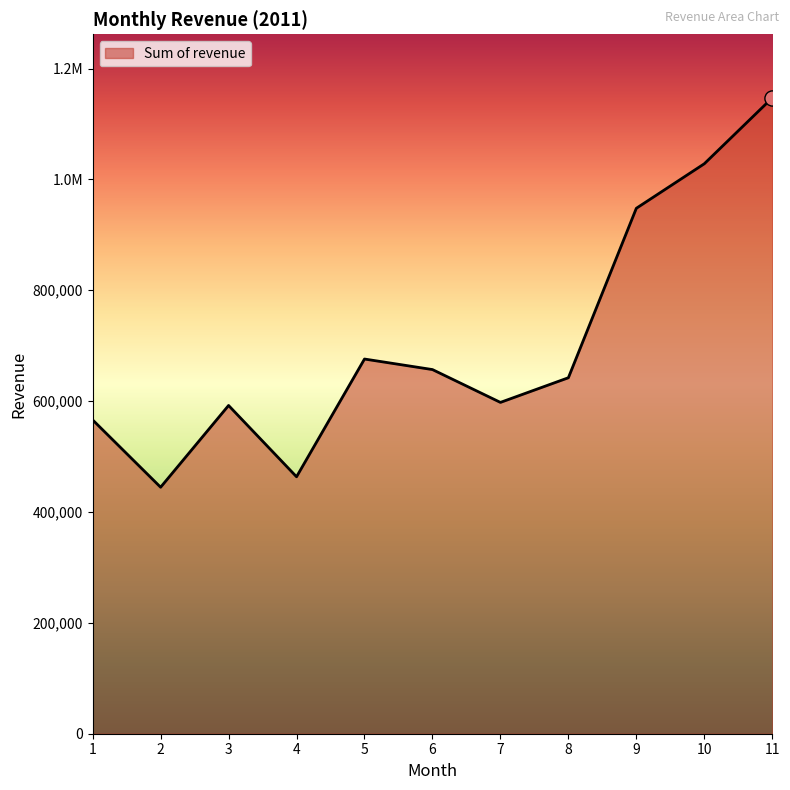

Approximately how many times larger is the value at 2 compared to 10?

0.4